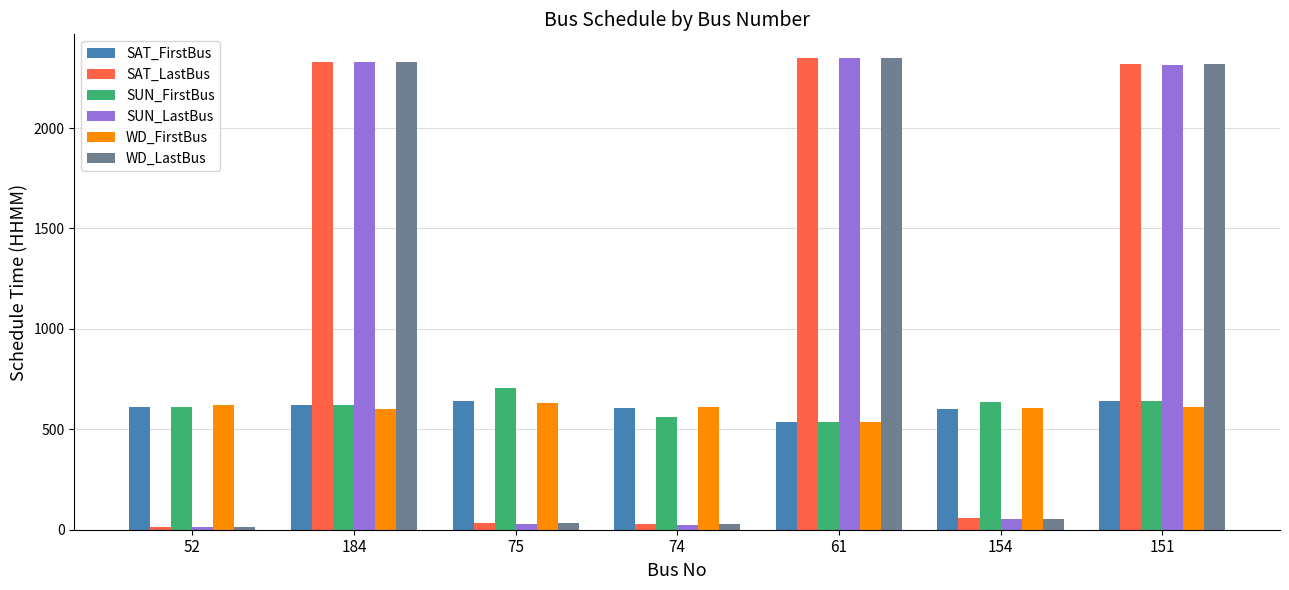

At how many categories does at least one series exceed 1797?

3